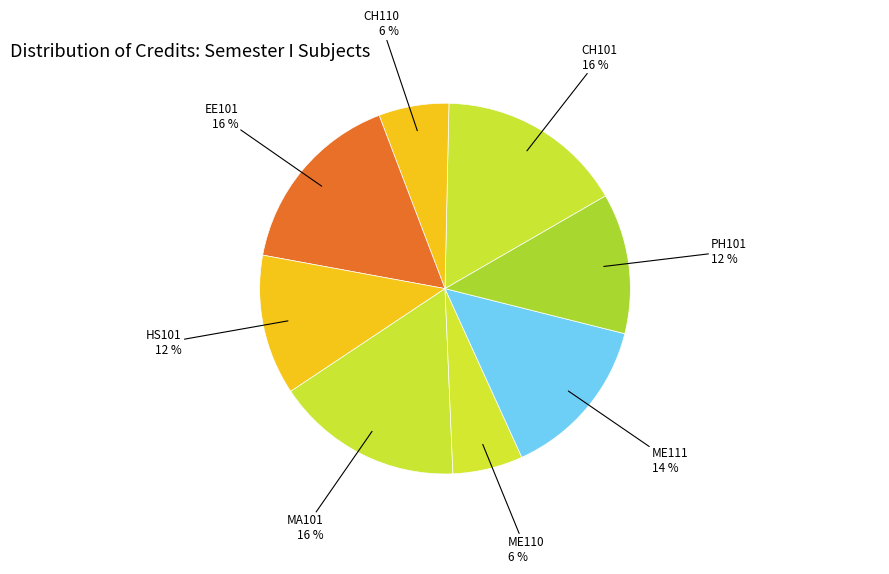

True or false: ME111 accounts for 14% of the total.

True